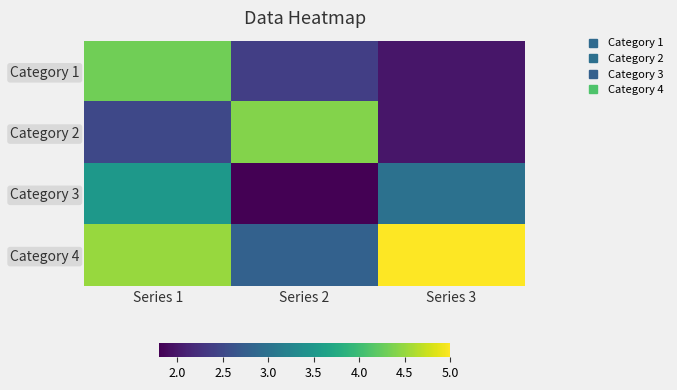

Reading left to right, transcribe all the data shown in this chart.

Category 1: Series 1=4.3	Series 2=2.4	Series 3=2.0
Category 2: Series 1=2.5	Series 2=4.4	Series 3=2.0
Category 3: Series 1=3.5	Series 2=1.8	Series 3=3.0
Category 4: Series 1=4.5	Series 2=2.8	Series 3=5.0